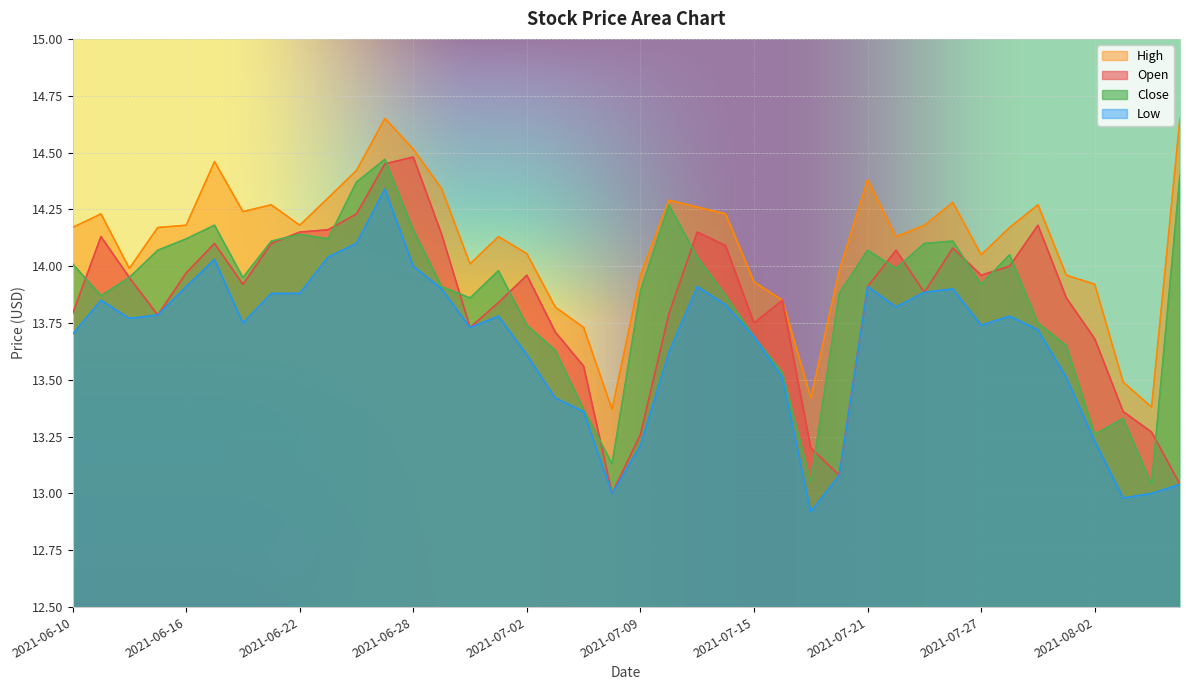

How many lines are shown in the chart?

4